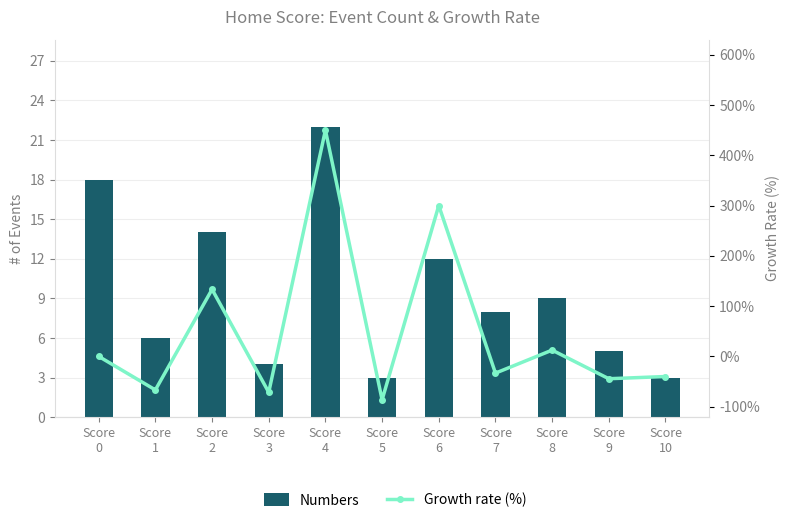

What is the average value of the Numbers series?

9.5